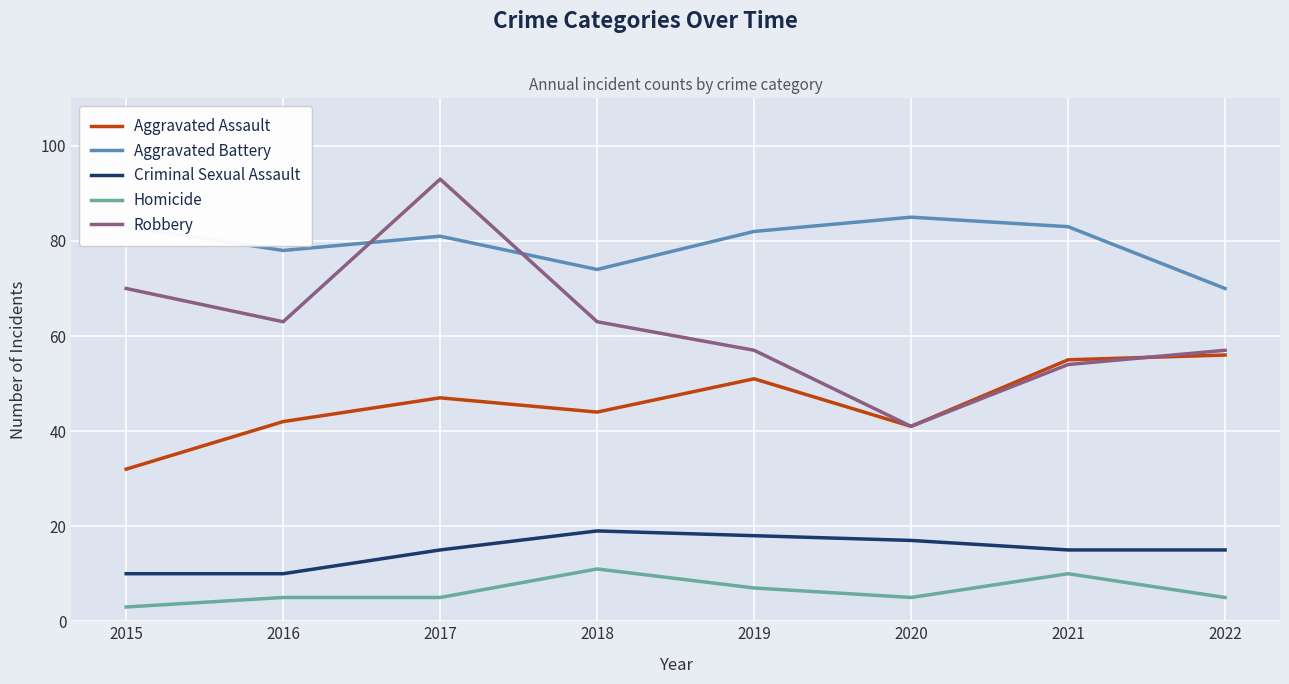

What is the difference between the maximum and minimum values in the Aggravated Battery series?

15